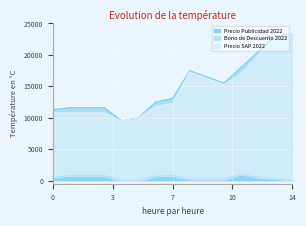

The value of Precio Publicidad 2022 at 7 is 7298. True or false?

False